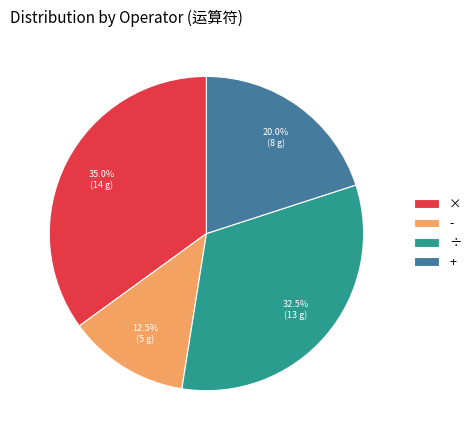

Do × and ÷ together represent more than half of the pie?

Yes